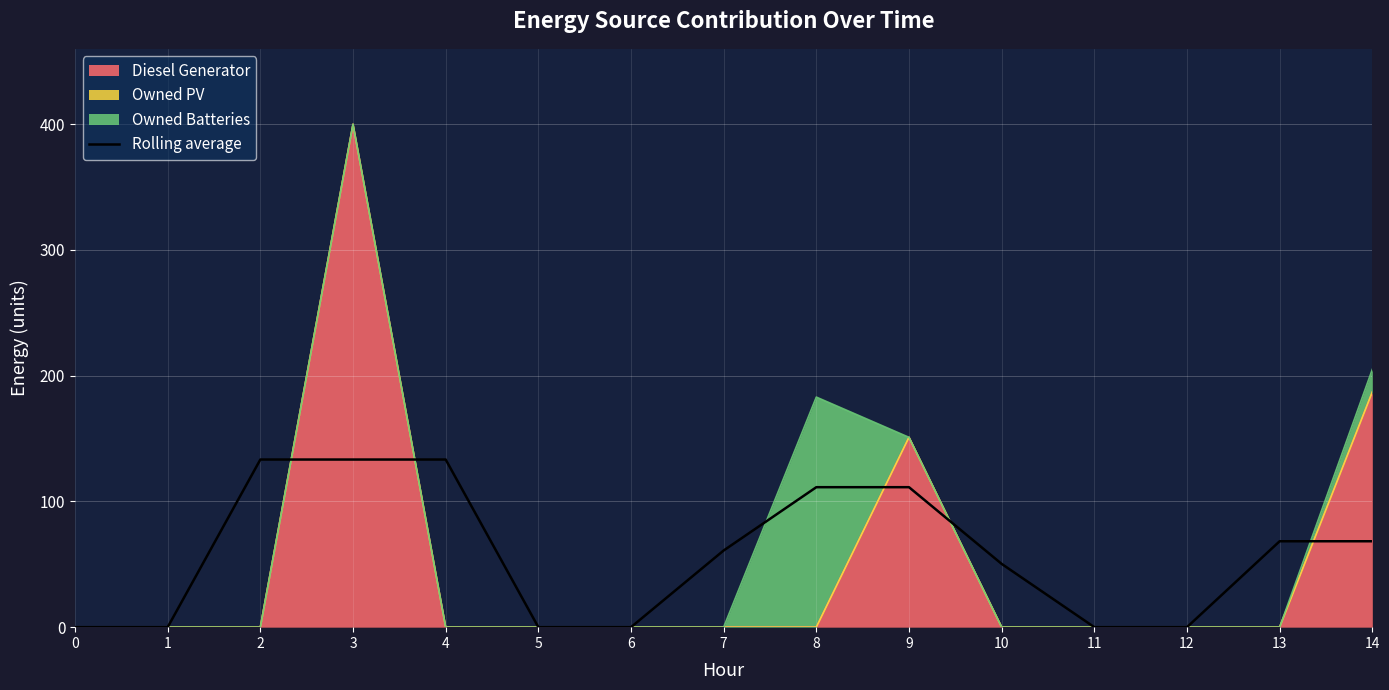

List the labels in order of value, smallest first.

0, 1, 5, 6, 11, 12, 10, 7, 13, 14, 8, 9, 2, 3, 4